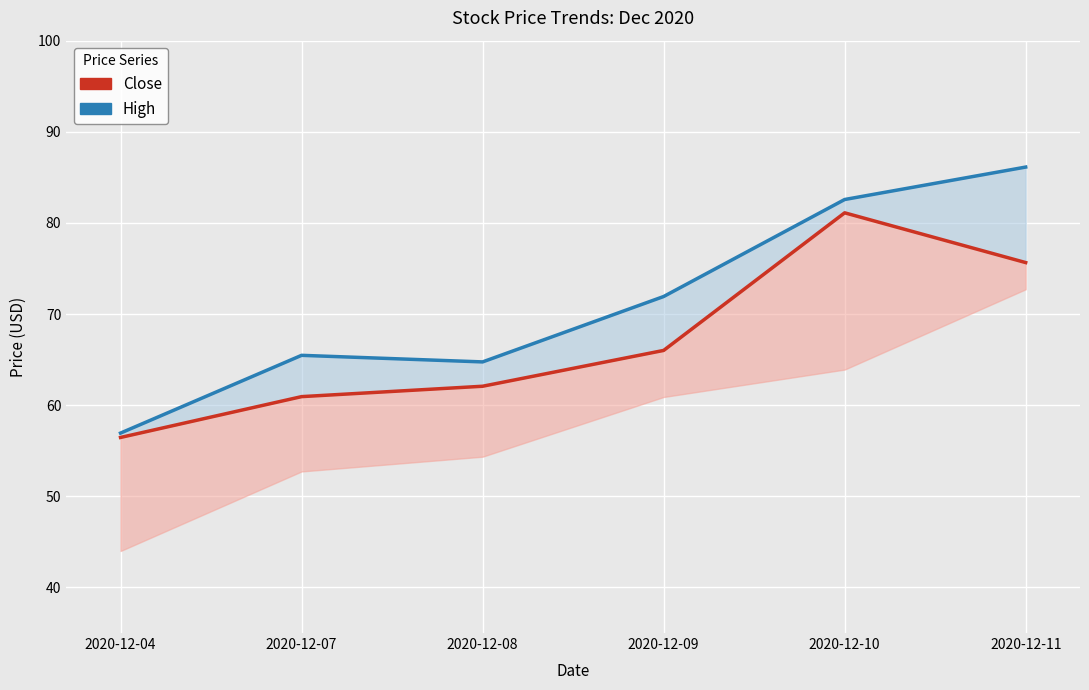

What is the difference between the maximum and minimum values in the High series?

29.2